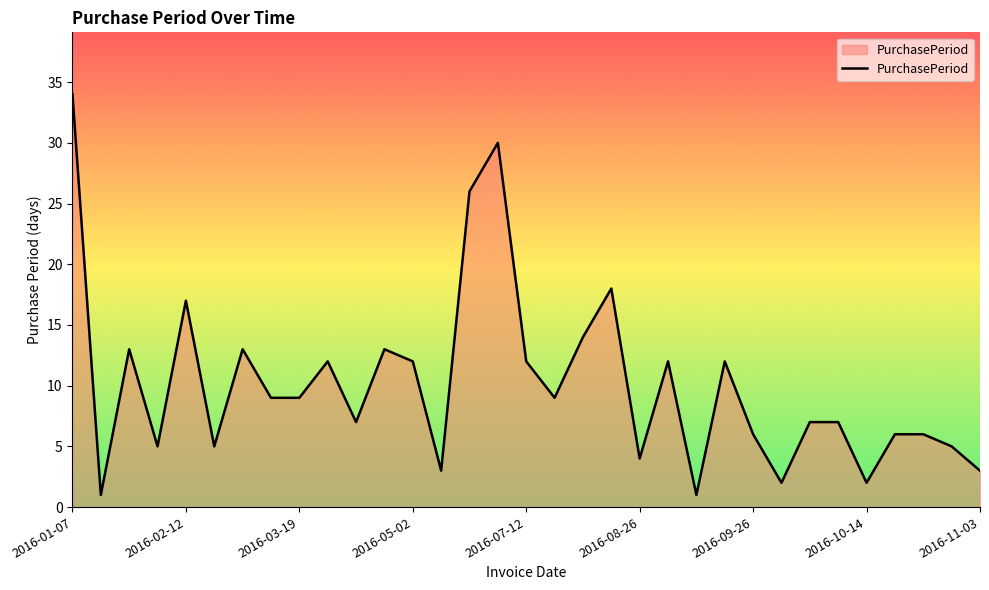

What is the difference between the maximum and minimum values?

33